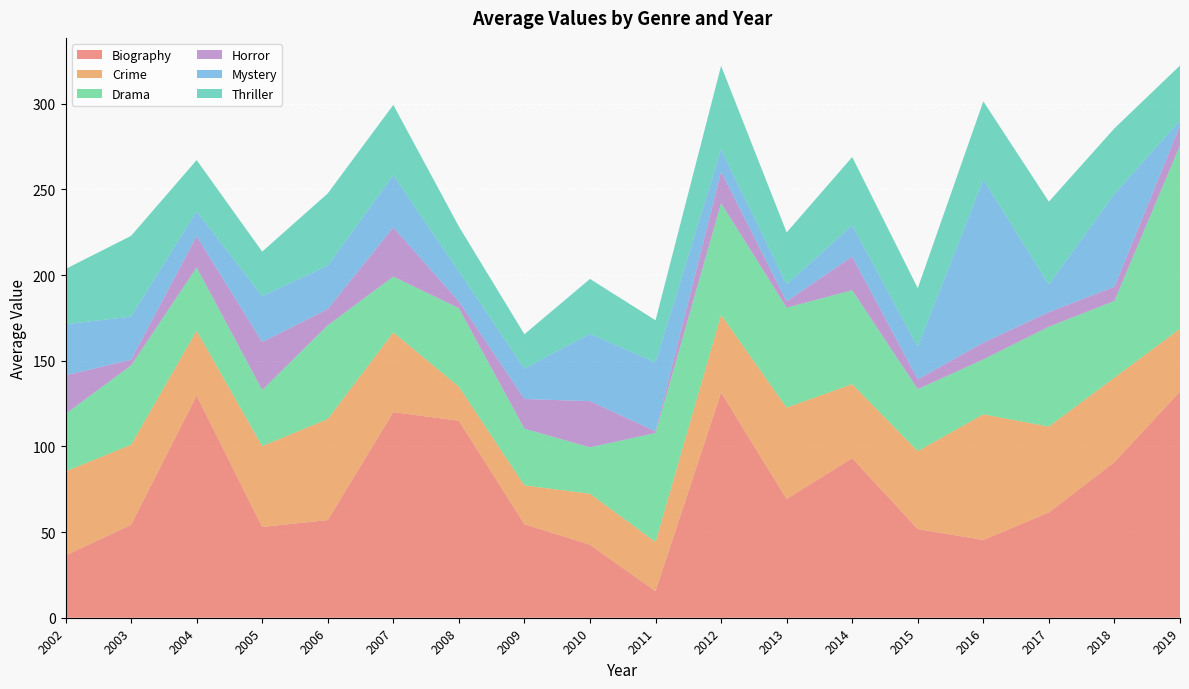

Reading left to right, list all the values displayed in this chart.

Biography: 2002=36.3	2003=54.2	2004=129.7	2005=53.0	2006=57.0	2007=120.0	2008=115.0	2009=54.6	2010=42.6	2011=15.5	2012=131.5	2013=69.3	2014=93.2	2015=51.8	2016=45.4	2017=61.5	2018=90.9	2019=132.0
Crime: 2002=49.1	2003=46.7	2004=37.9	2005=47.2	2006=59.0	2007=46.6	2008=19.9	2009=22.7	2010=29.8	2011=28.8	2012=45.4	2013=53.4	2014=43.2	2015=45.5	2016=73.3	2017=50.1	2018=49.3	2019=36.7
Drama: 2002=33.5	2003=46.3	2004=36.9	2005=32.7	2006=54.7	2007=32.5	2008=45.8	2009=33.1	2010=27.0	2011=63.6	2012=65.1	2013=58.4	2014=54.8	2015=36.1	2016=32.0	2017=58.3	2018=44.8	2019=107.0
Horror: 2002=22.5	2003=3.3	2004=18.3	2005=28.0	2006=9.5	2007=28.8	2008=4.0	2009=17.3	2010=27.0	2011=1.0	2012=18.5	2013=3.7	2014=19.7	2015=5.8	2016=9.8	2017=8.5	2018=8.3	2019=11.5
Mystery: 2002=29.8	2003=25.2	2004=14.4	2005=26.8	2006=25.4	2007=30.4	2008=17.5	2009=17.8	2010=39.3	2011=40.2	2012=13.0	2013=10.0	2014=18.1	2015=19.0	2016=95.2	2017=16.2	2018=54.2	2019=3.0
Thriller: 2002=32.3	2003=47.1	2004=29.9	2005=26.0	2006=42.1	2007=41.1	2008=26.2	2009=20.0	2010=32.1	2011=24.5	2012=48.7	2013=30.2	2014=40.0	2015=34.2	2016=45.7	2017=48.4	2018=38.2	2019=32.2